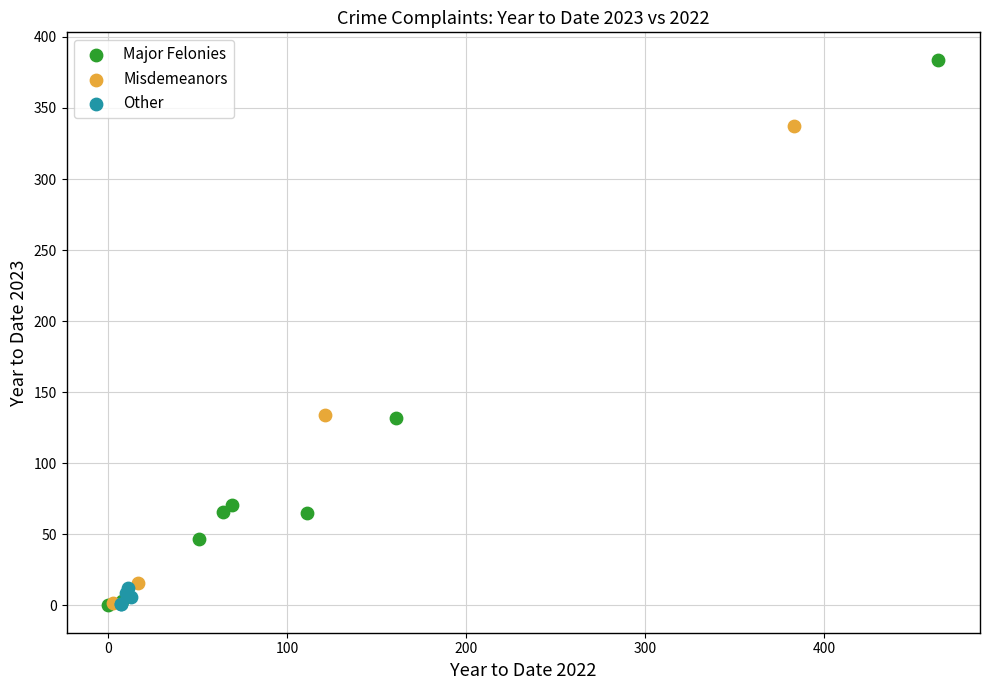

Which series reaches the maximum Y coordinate?

Major Felonies